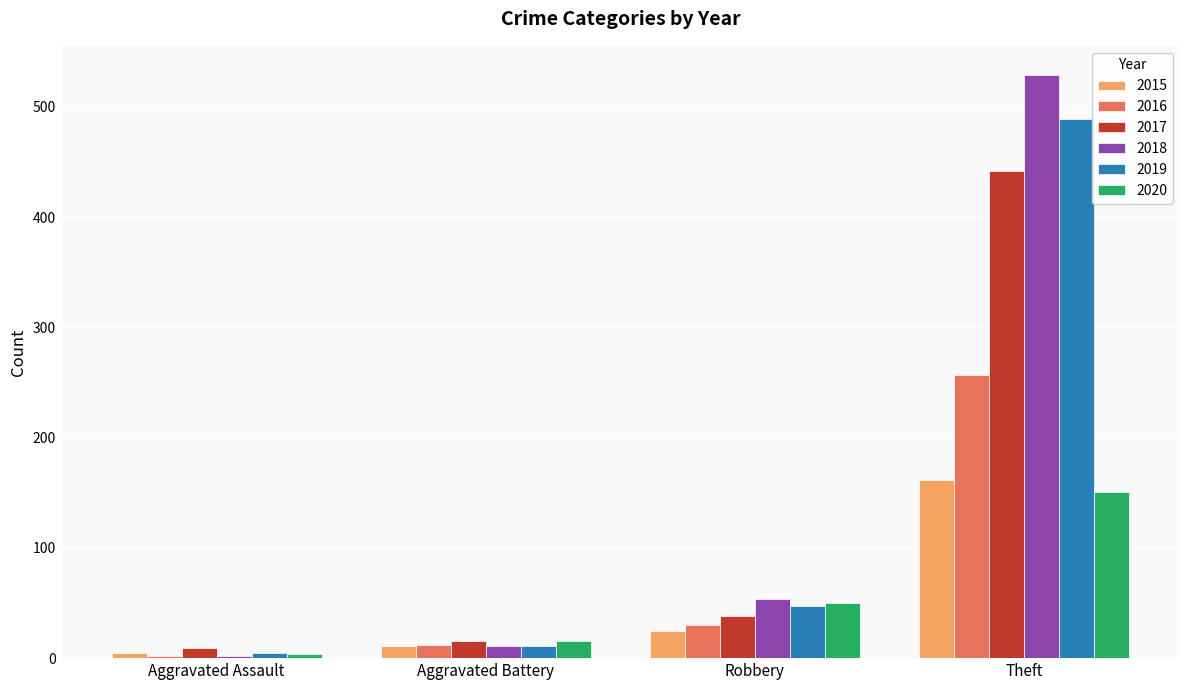

At which category does the chart reach its peak across all series?

Theft